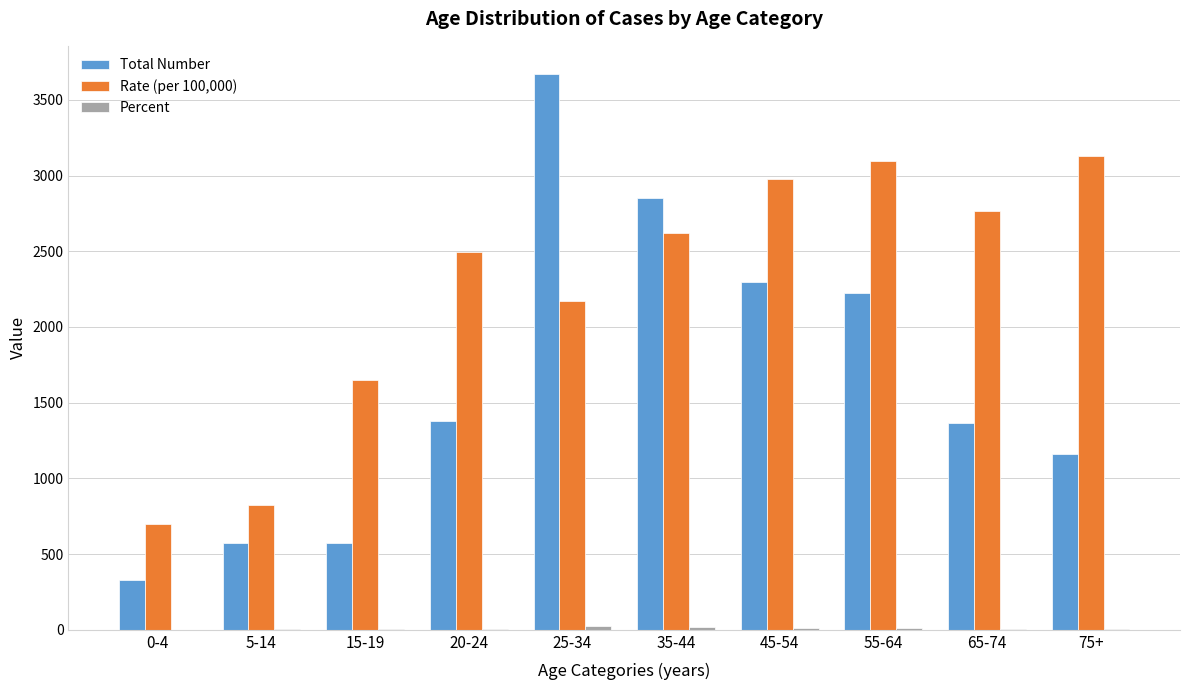

The Total Number series shows 572.0 at 15-19. True or false?

True